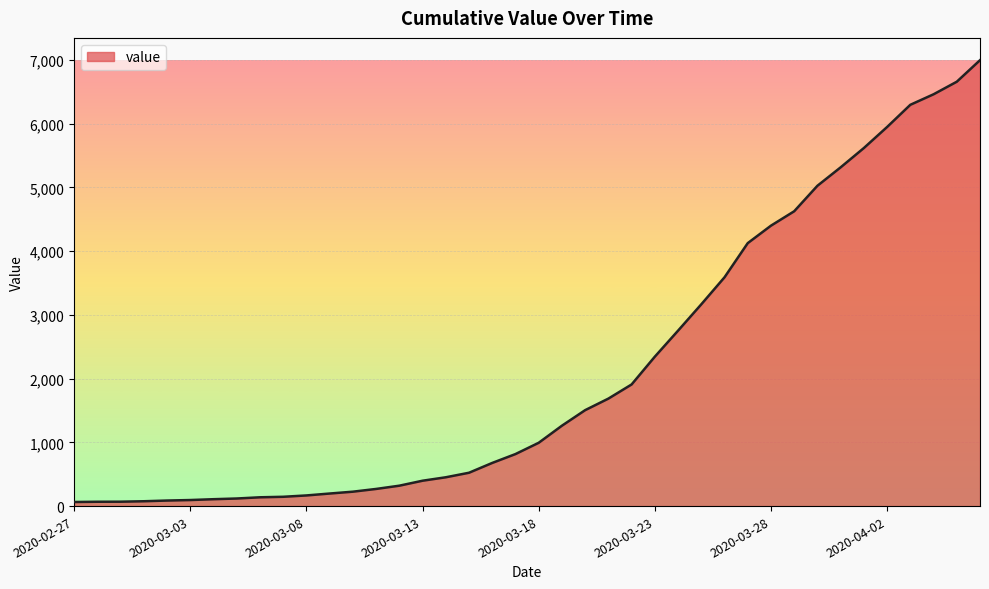

What is the greatest value displayed?

6995